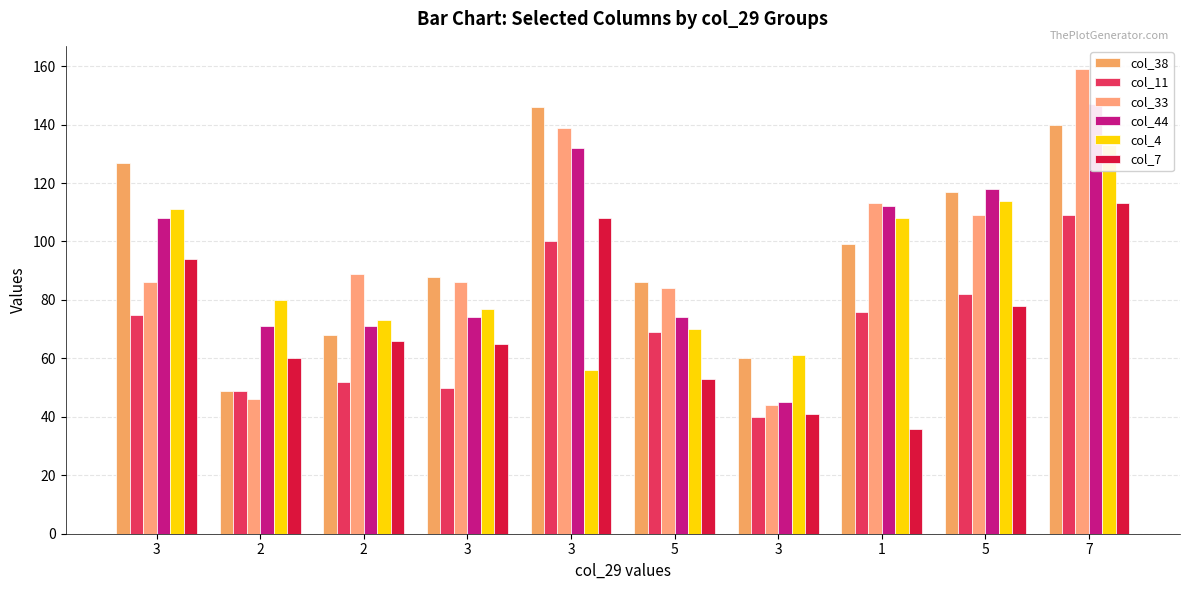

Reading left to right, transcribe all the data shown in this chart.

col_38: 3=127	2=49	2=68	3=88	3=146	5=86	3=60	1=99	5=117	7=140
col_11: 3=75	2=49	2=52	3=50	3=100	5=69	3=40	1=76	5=82	7=109
col_33: 3=86	2=46	2=89	3=86	3=139	5=84	3=44	1=113	5=109	7=159
col_44: 3=108	2=71	2=71	3=74	3=132	5=74	3=45	1=112	5=118	7=147
col_4: 3=111	2=80	2=73	3=77	3=56	5=70	3=61	1=108	5=114	7=133
col_7: 3=94	2=60	2=66	3=65	3=108	5=53	3=41	1=36	5=78	7=113